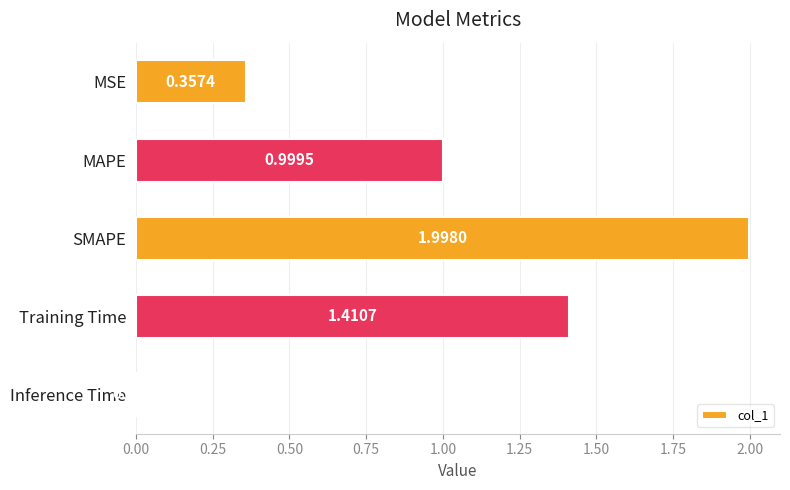

Which has a higher value, MAPE or SMAPE?

SMAPE